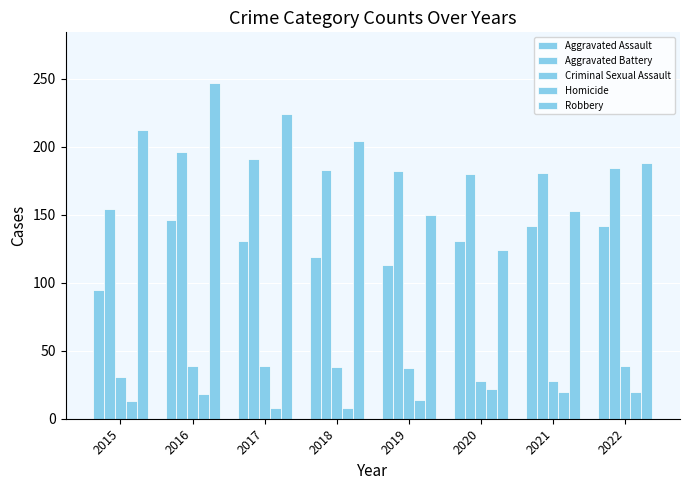

How many groups of bars are there?

8